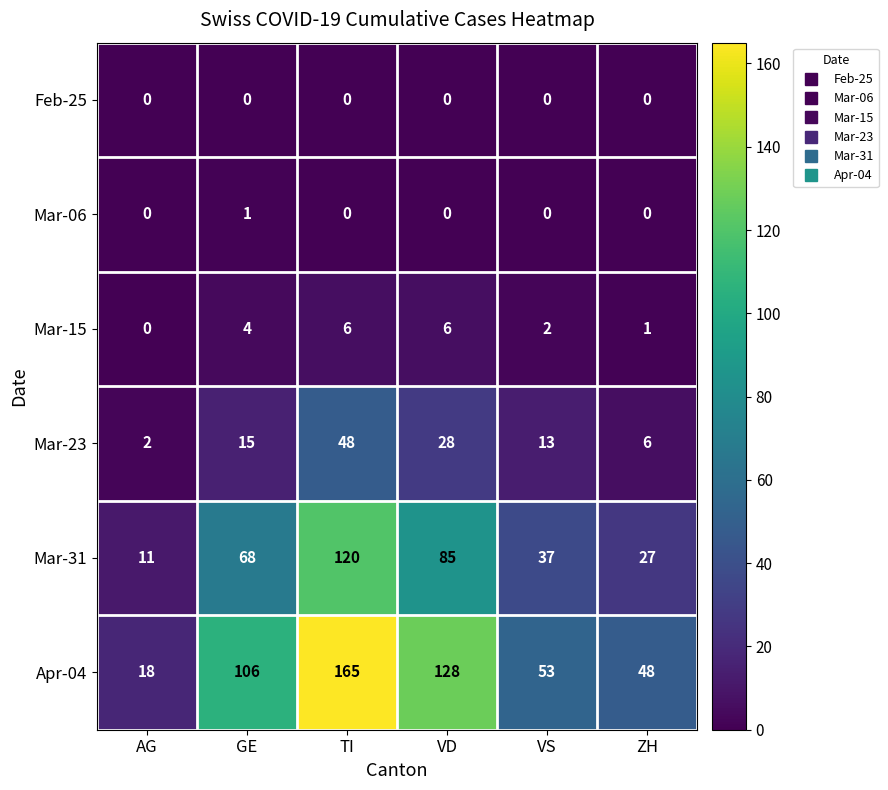

The value of Apr-04 at VD is 69. True or false?

False